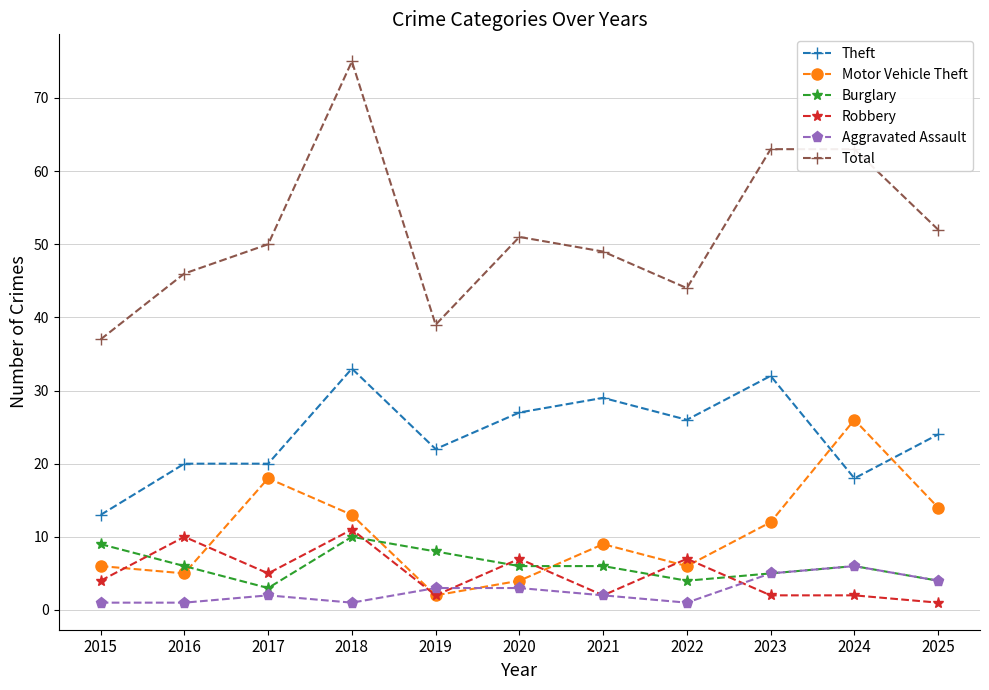

Between 2019 and 2025, which series saw the biggest shift?

Total